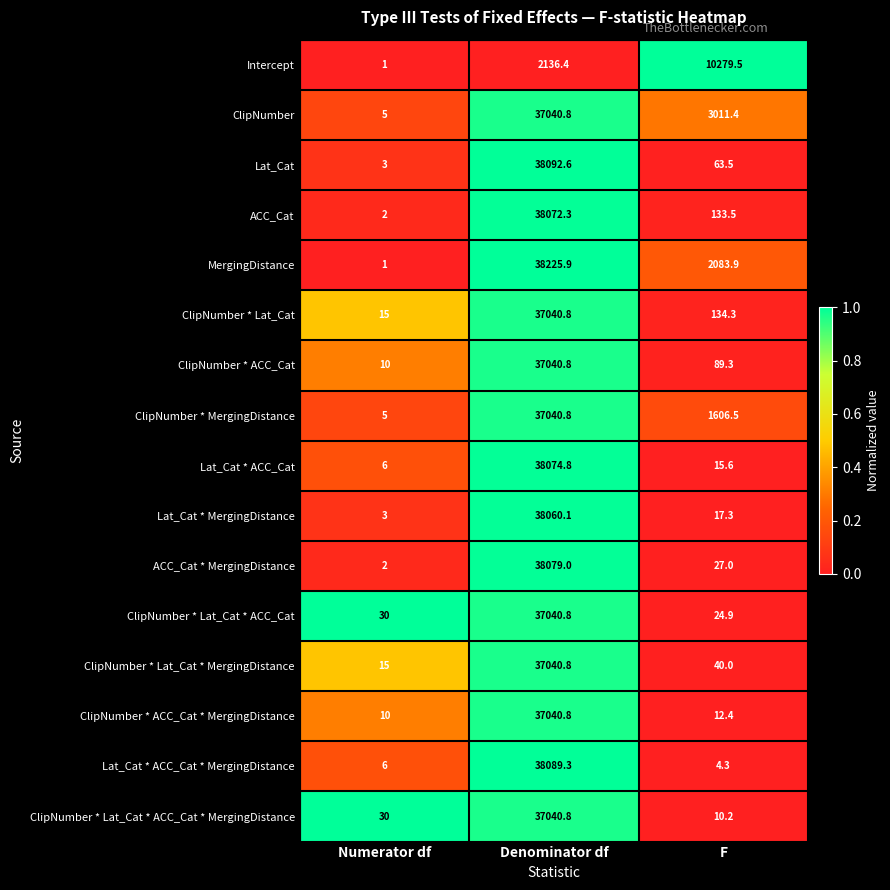

List the labels in order of Lat_Cat value, largest first.

Denominator df, F, Numerator df